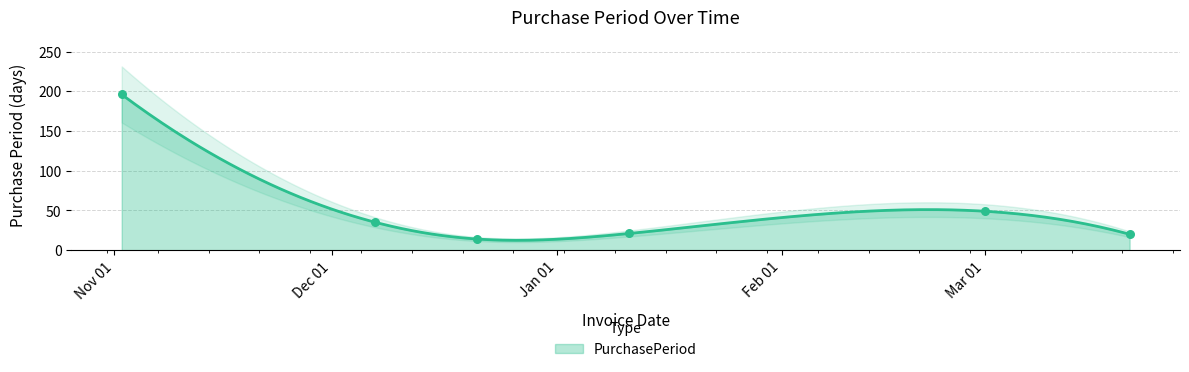

Approximately how many times larger is the value at 2016-12-21 compared to 2016-11-02?

0.1